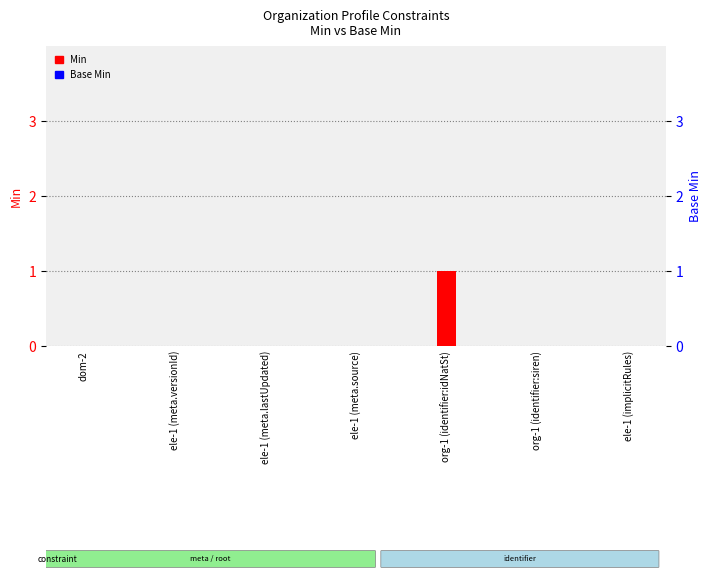

How many distinct data groups are displayed?

2